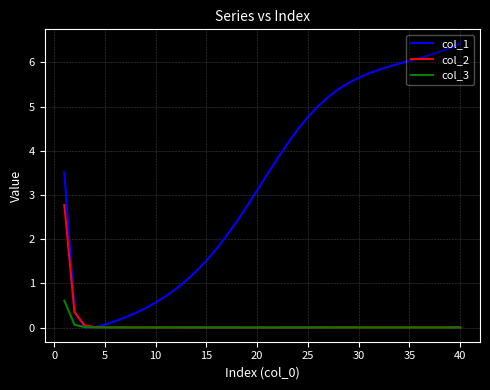

Which series has the largest range (max minus min)?

col_1